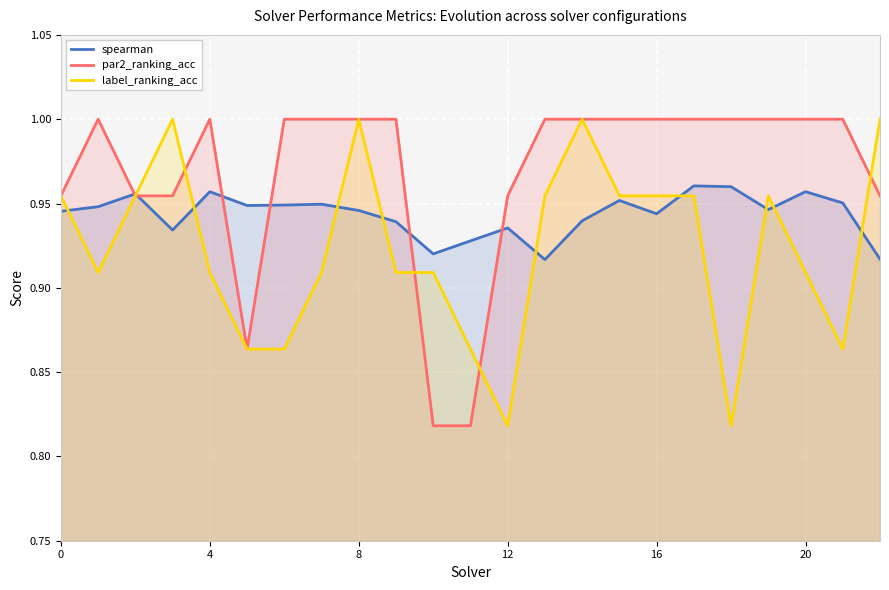

Rank the series by their average value, from highest to lowest.

par2_ranking_acc, spearman, label_ranking_acc